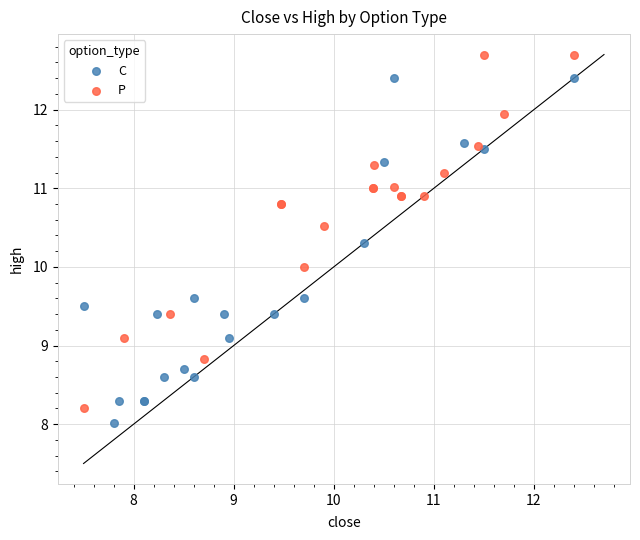

Which series contains the lowest Y value?

C